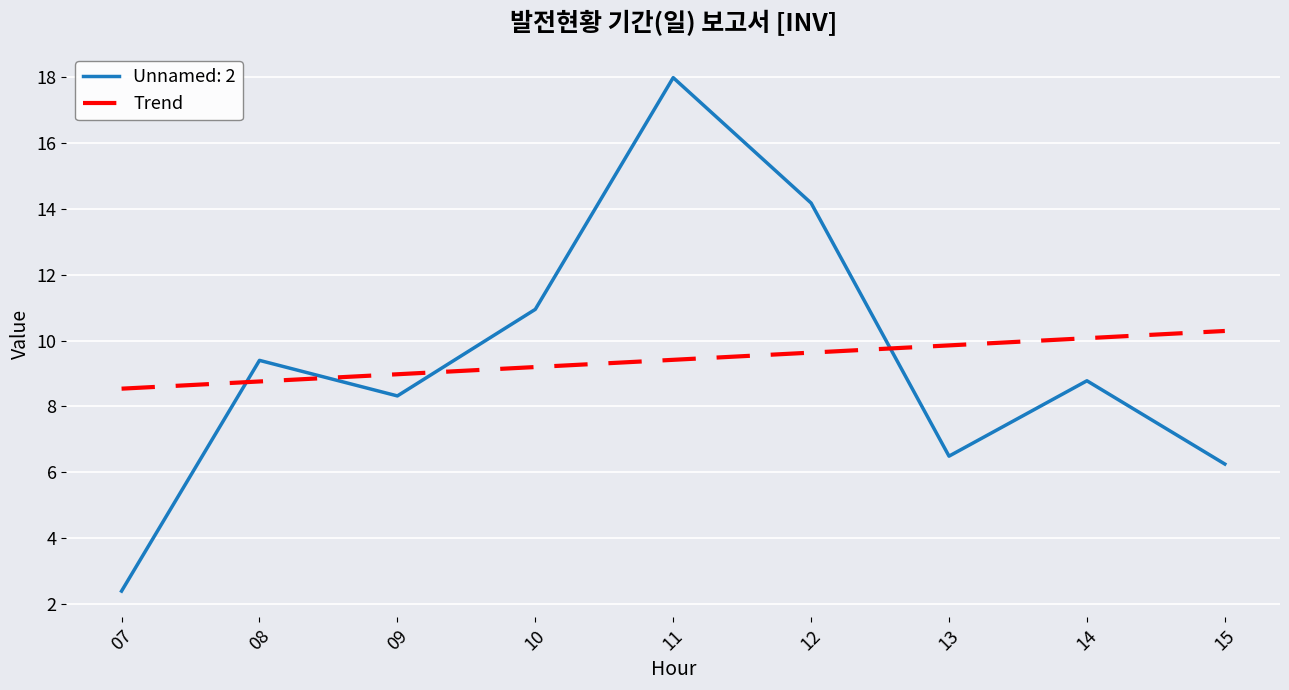

List the series in order of their peak value, highest first.

Unnamed: 2, Trend